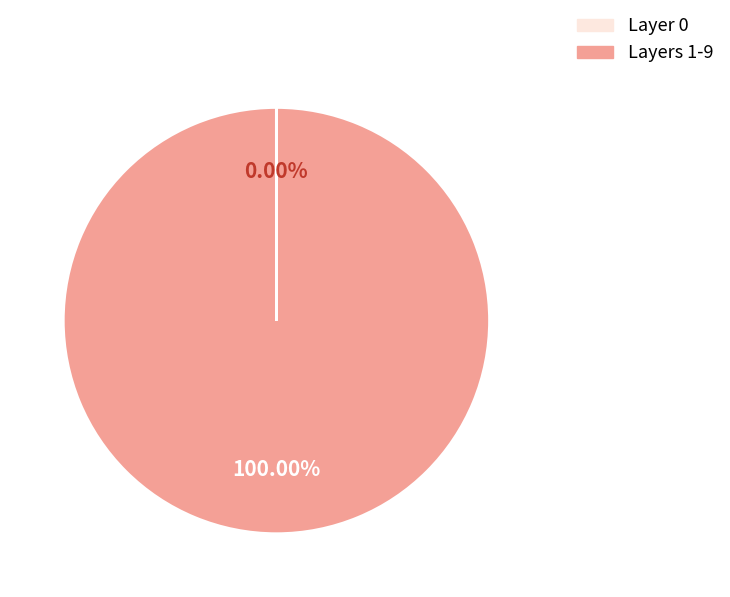

Does any single category account for the majority?

Yes